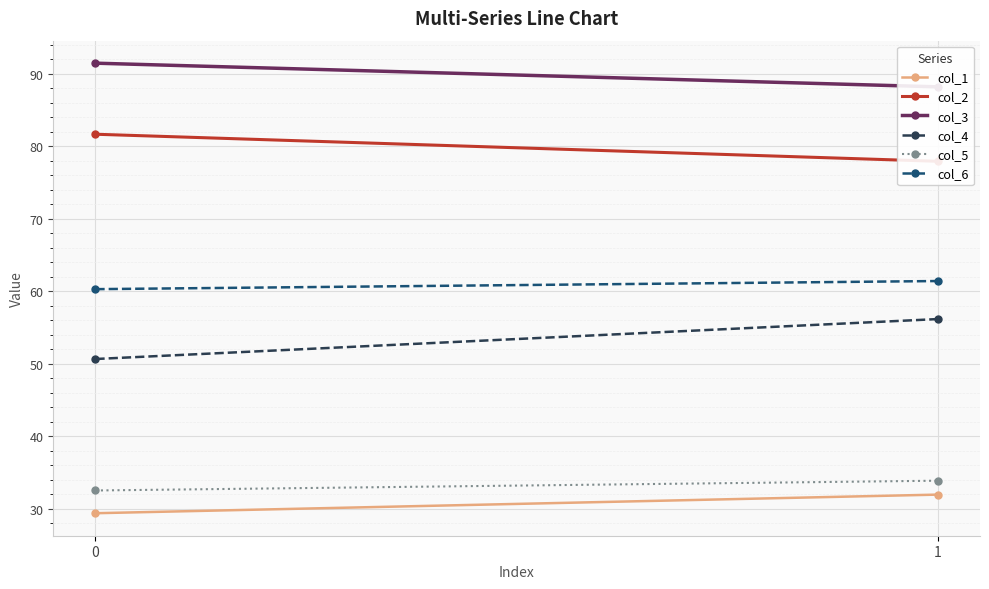

The value of col_3 at 0 is 127.6. True or false?

False